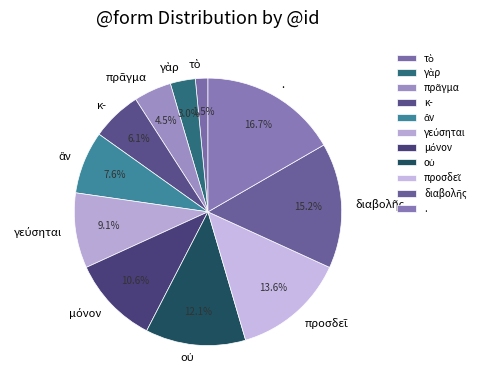

How many segments does this pie chart have?

11